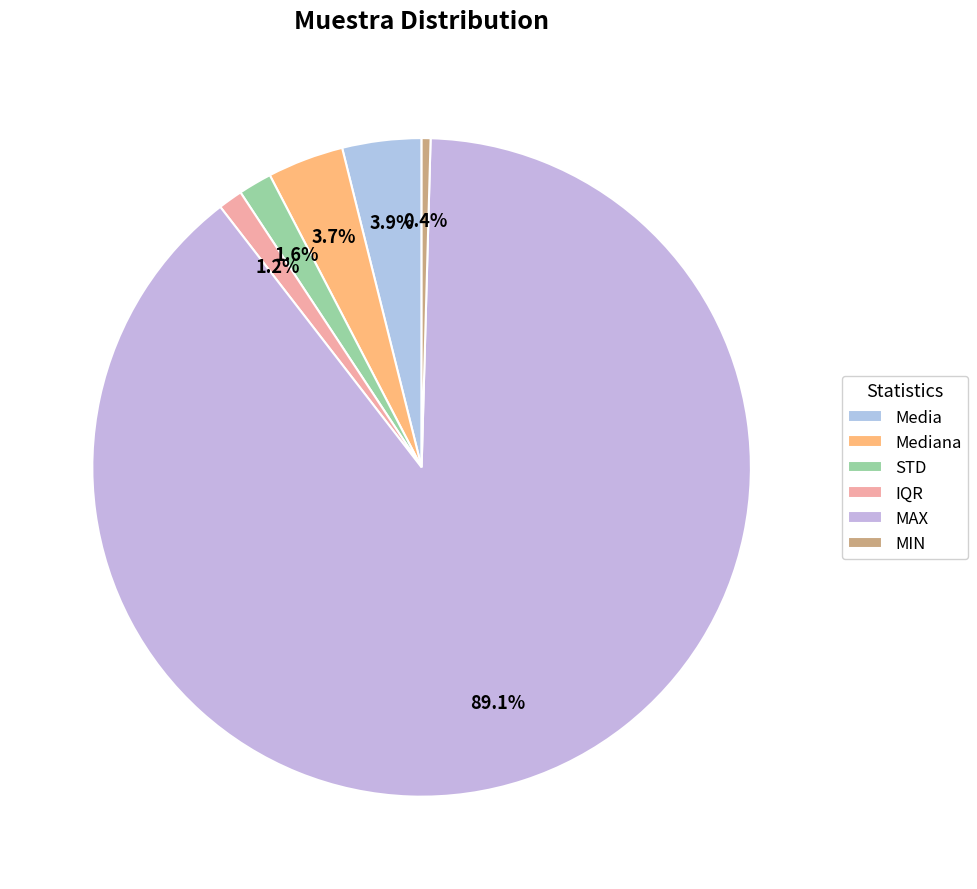

The IQR slice represents 11% of the pie. True or false?

False